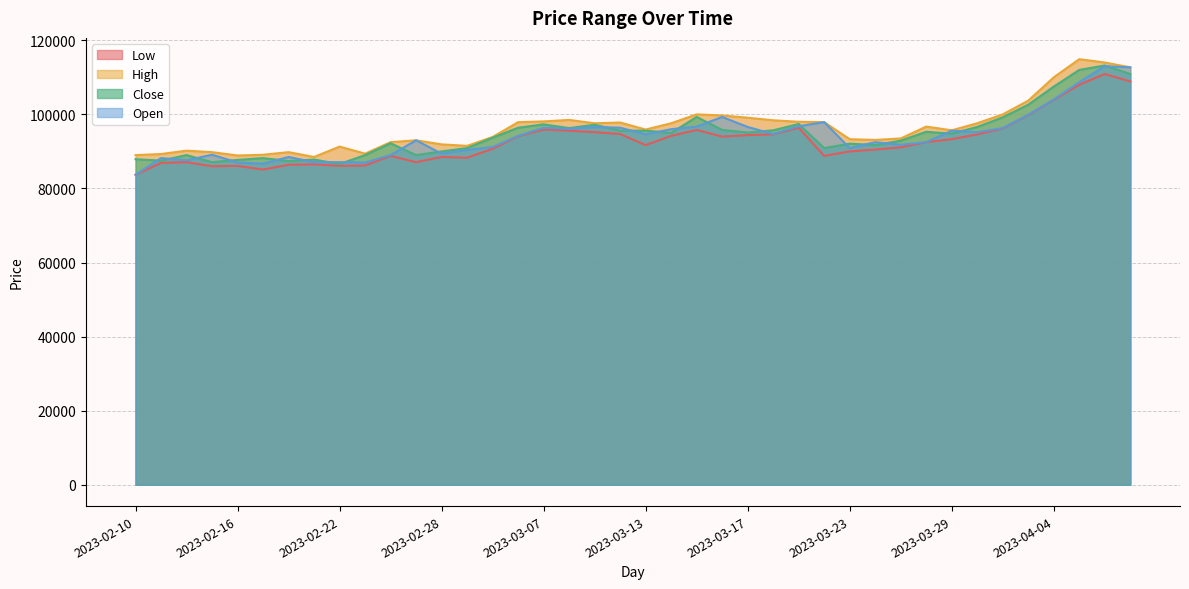

What is the maximum value for High?

114900